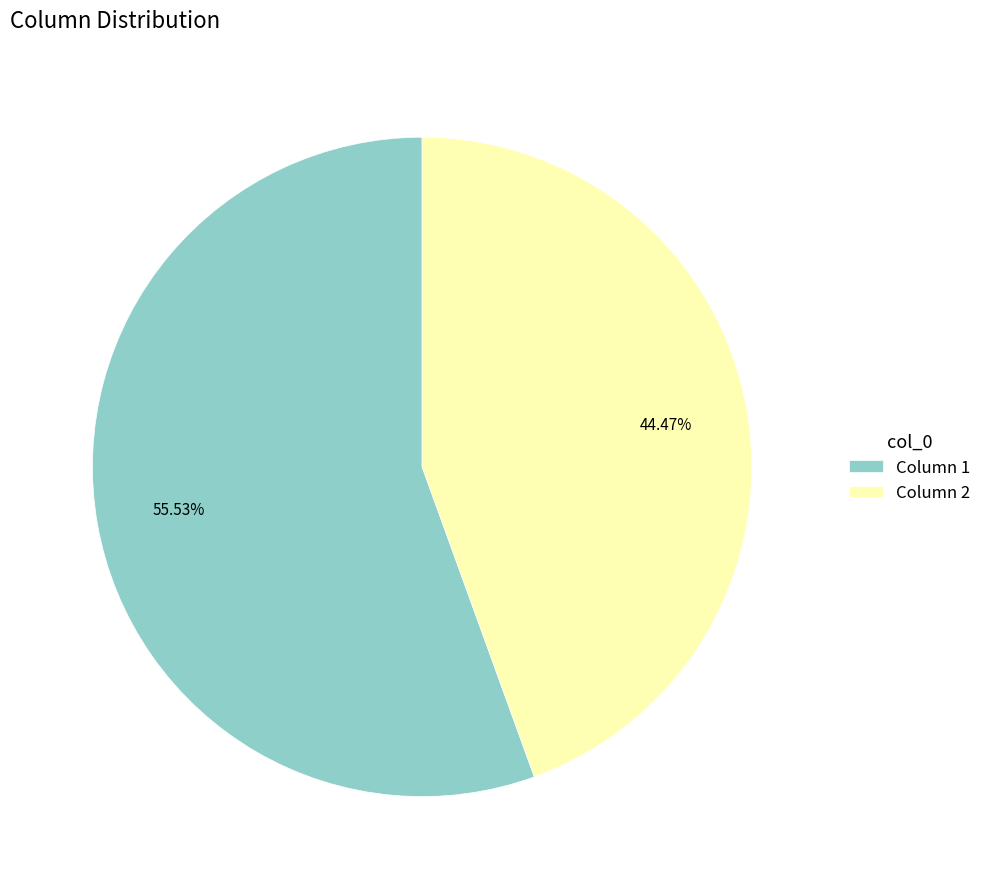

To the nearest percent, what is the average slice percentage?

50%